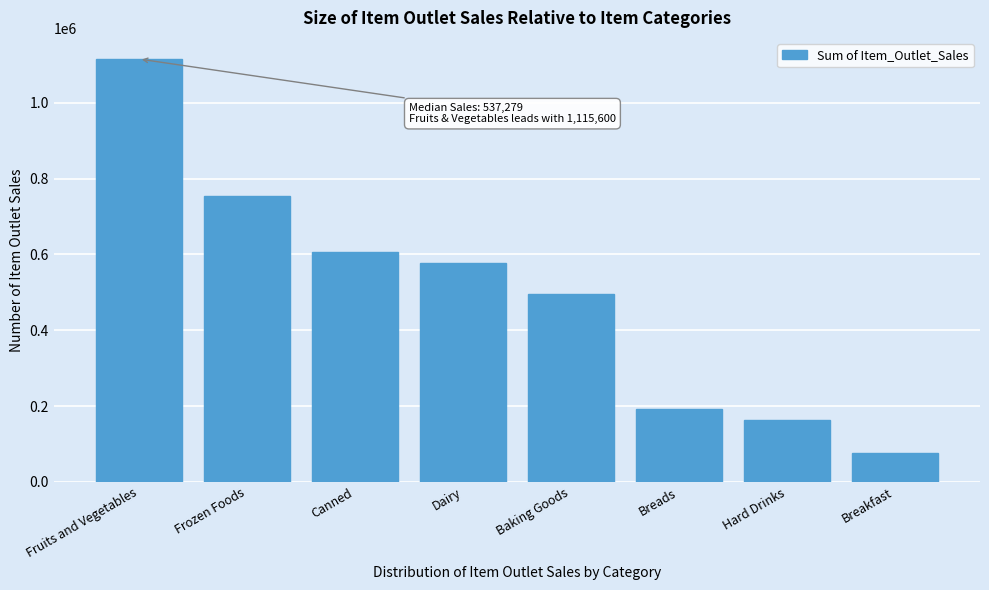

Reading right to left, list all the values displayed in this chart.

75775.4	163900.0	192726.5	495786.6	578772.0	605234.2	754887.4	1115600.5